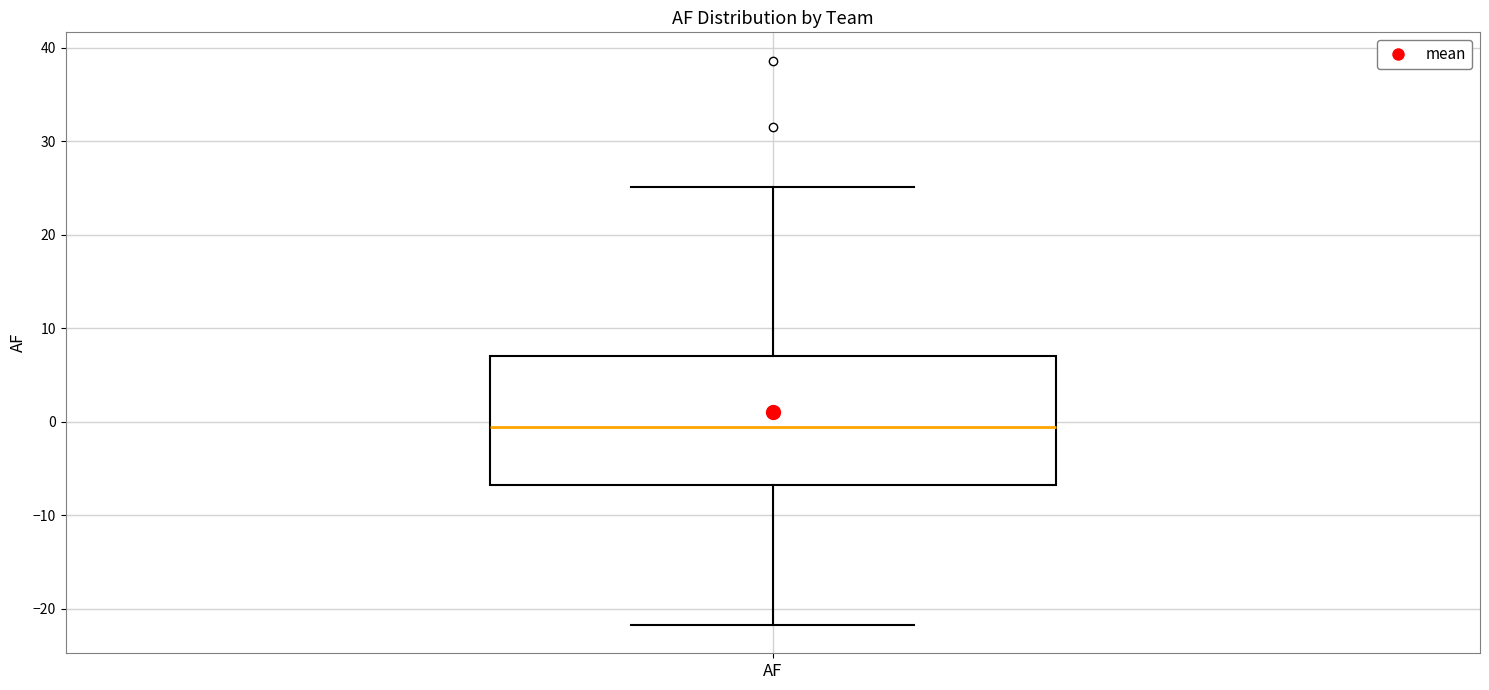

Read this box plot against the y-axis: the position of the median line, the range covered by the box, and the ends of both whiskers. The values are not printed on the chart, so give them approximately, as read against the axis.

median -1, box -7 to 7, whiskers -22 to 25